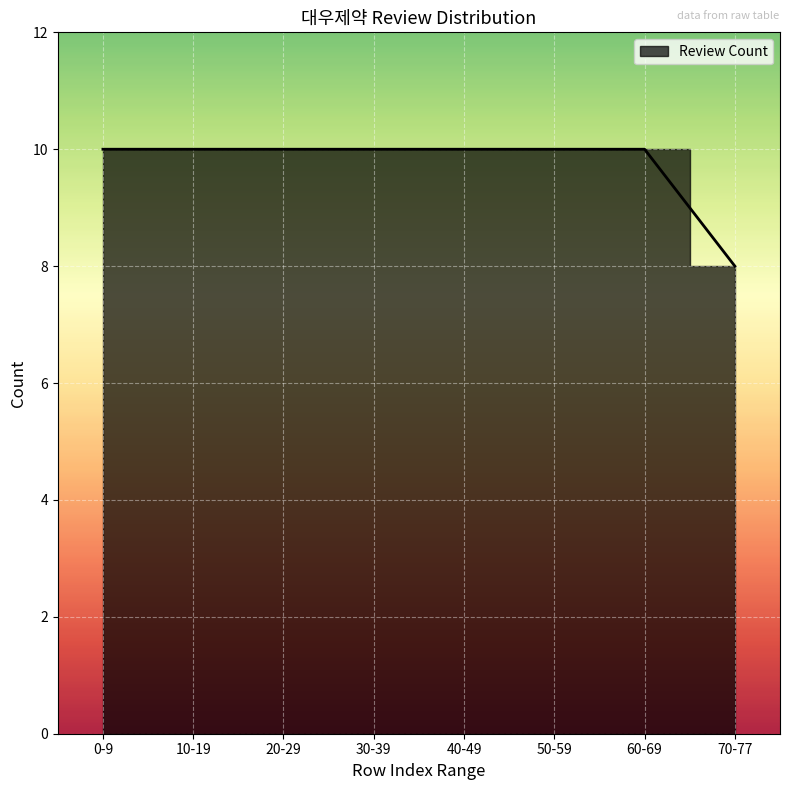

Between 50-59 and 20-29, which is larger?

50-59